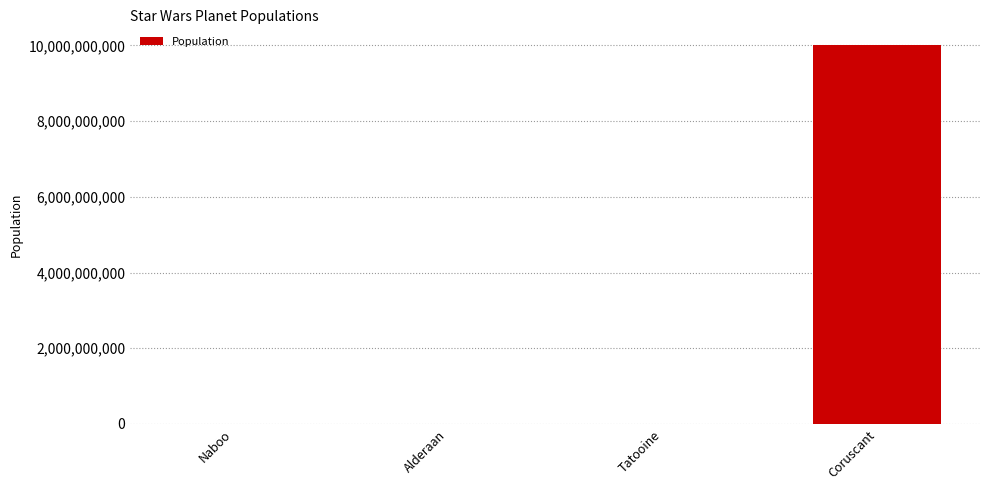

Is it true that the value at Tatooine is 5000000?

True